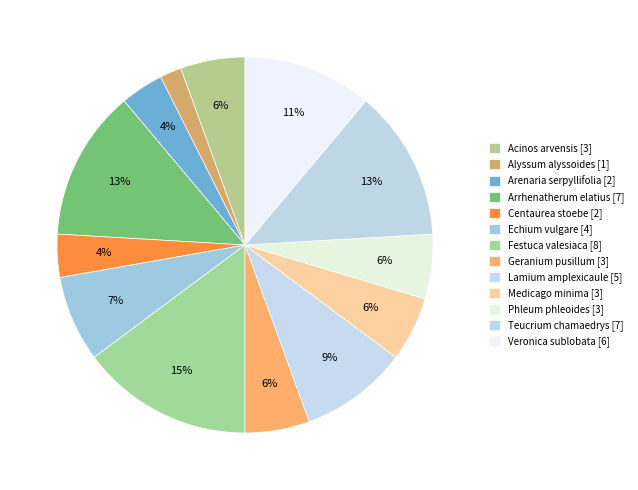

What percentage is NOT represented by Arrhenatherum elatius?

87.0%